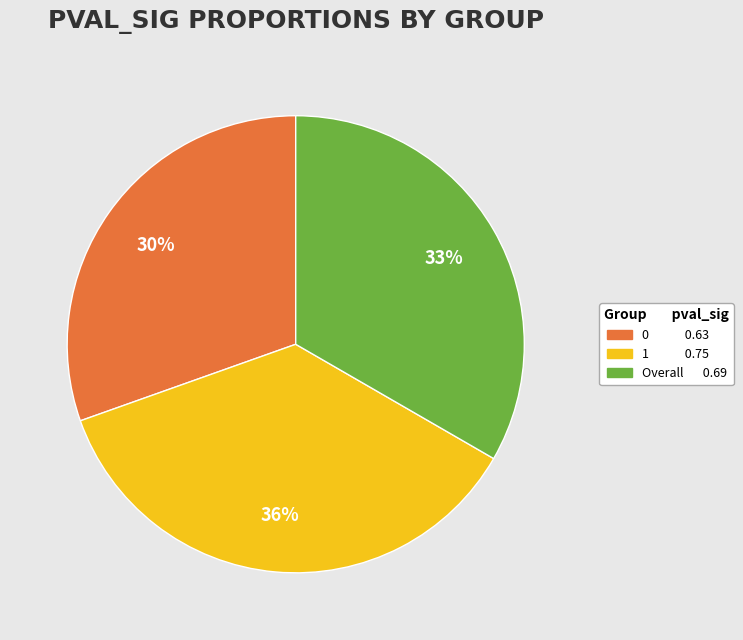

Is it true that 1 is 36% of the pie?

True